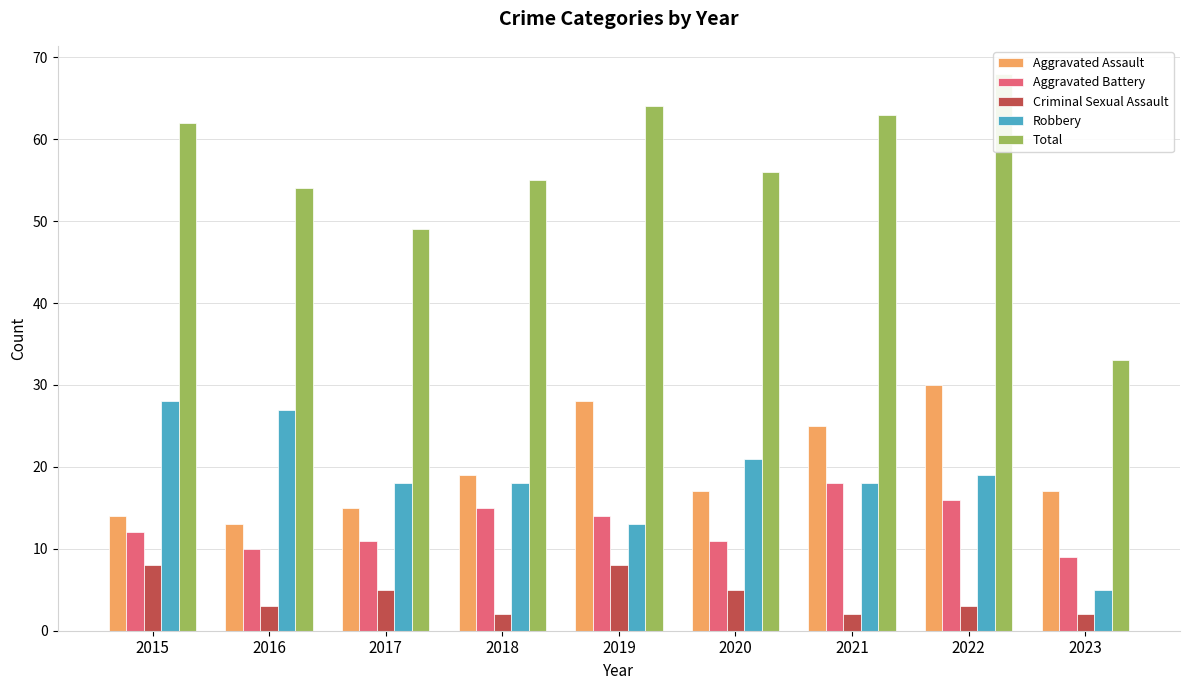

At which category is the sum across all series the highest?

2022